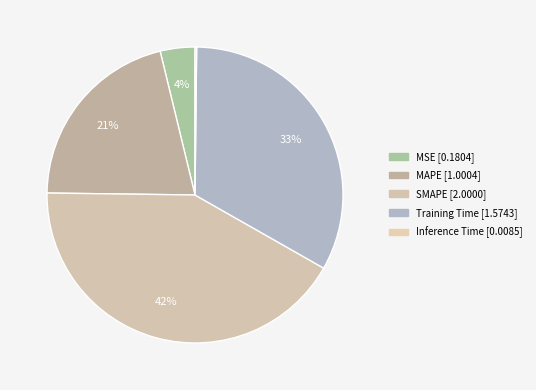

How many segments does this pie chart have?

5